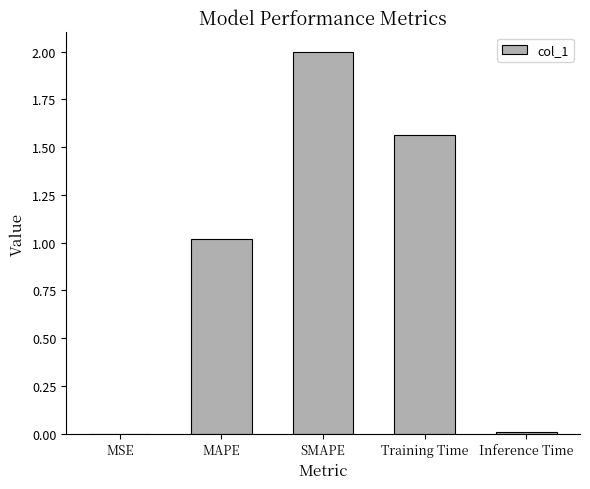

Which category has the highest value across all series?

SMAPE